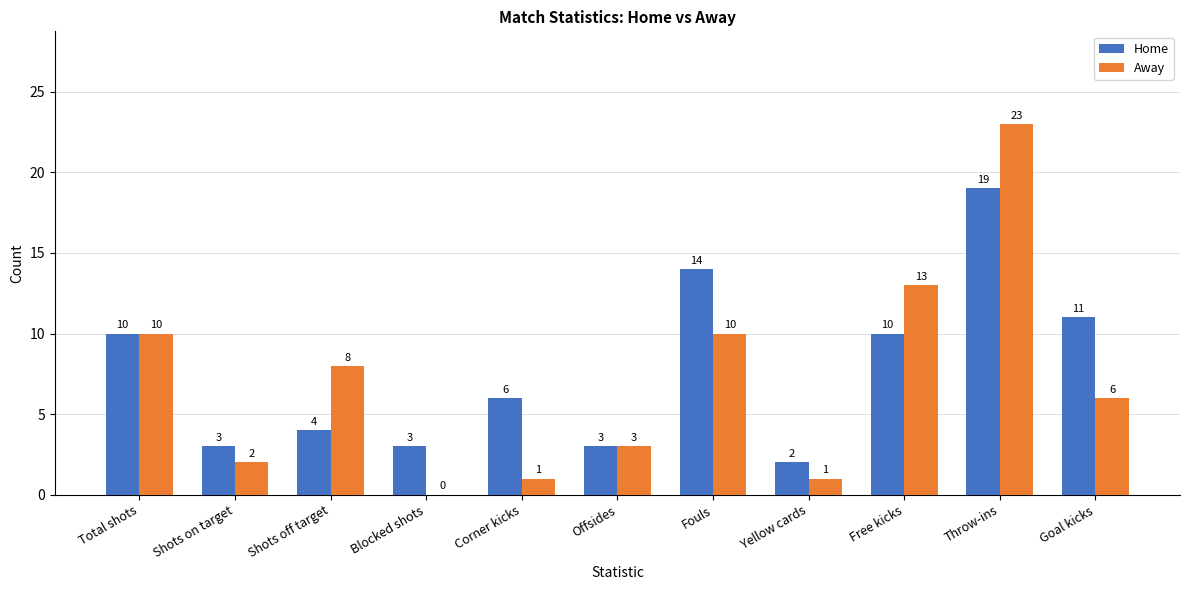

Read the Home value at Blocked shots.

3